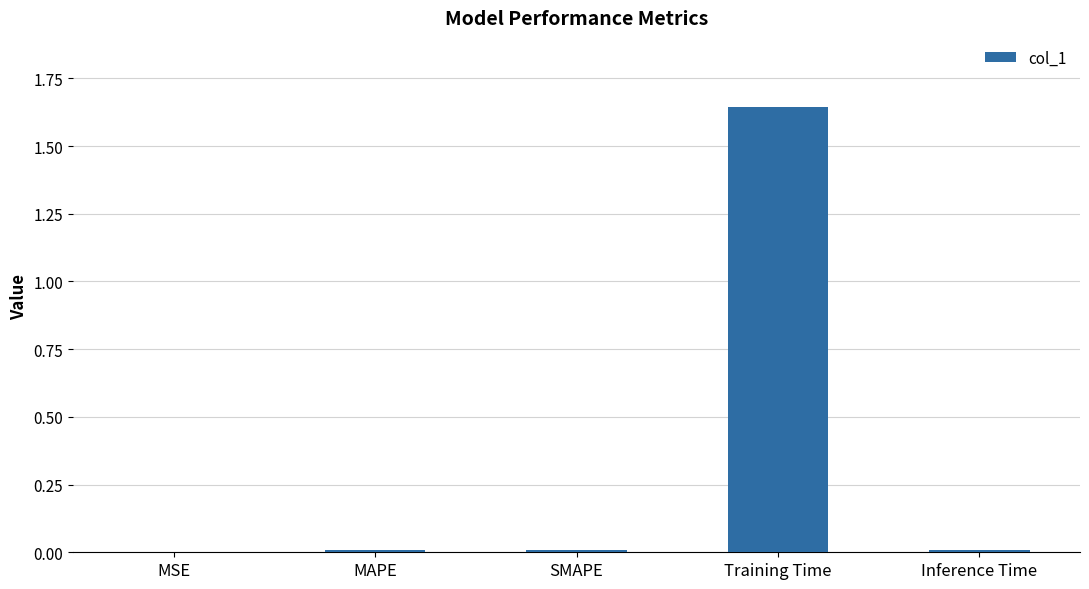

Which category has the highest value across all series?

Training Time